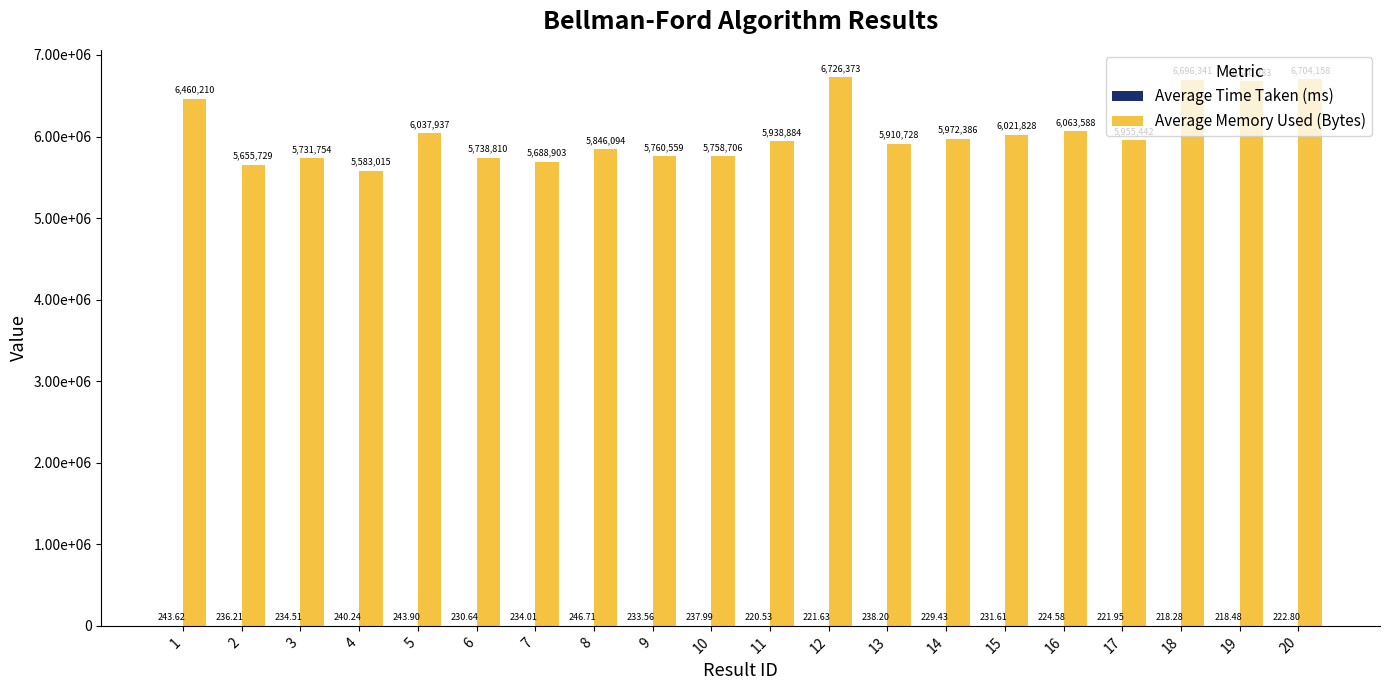

Are the bars horizontal?

No